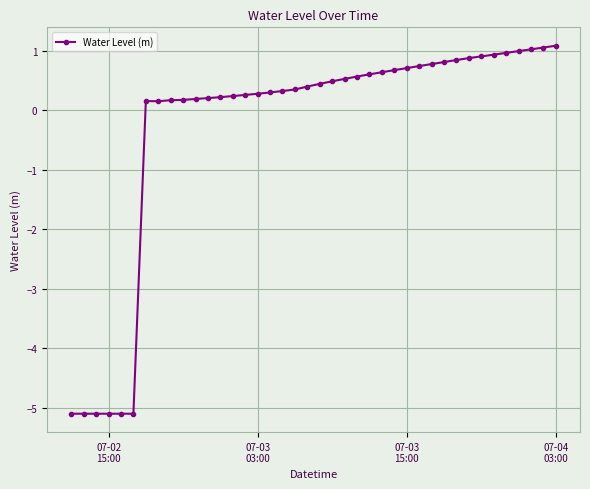

What is the difference between the maximum and minimum values?

6.2